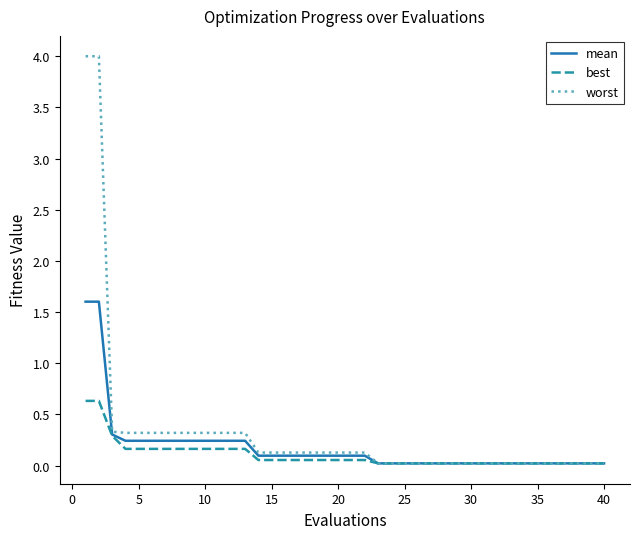

Which series has the largest range (max minus min)?

worst